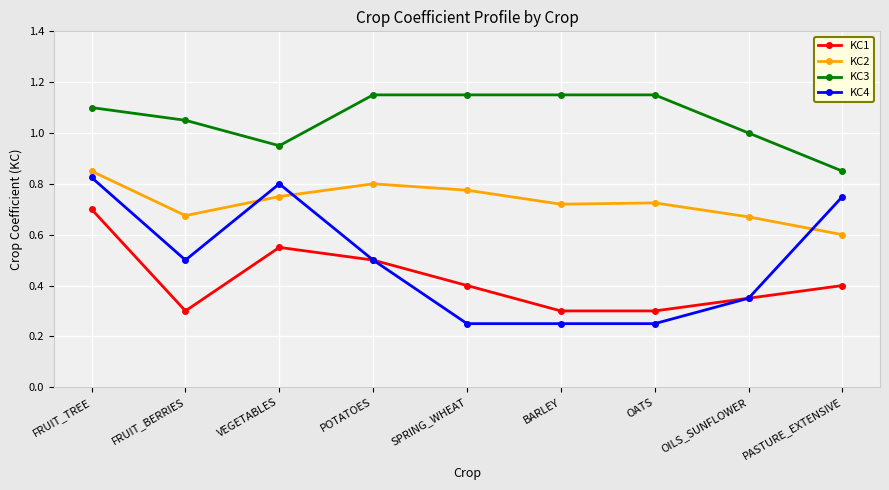

After their last crossing, which series has the higher values: KC2 or KC4?

KC4